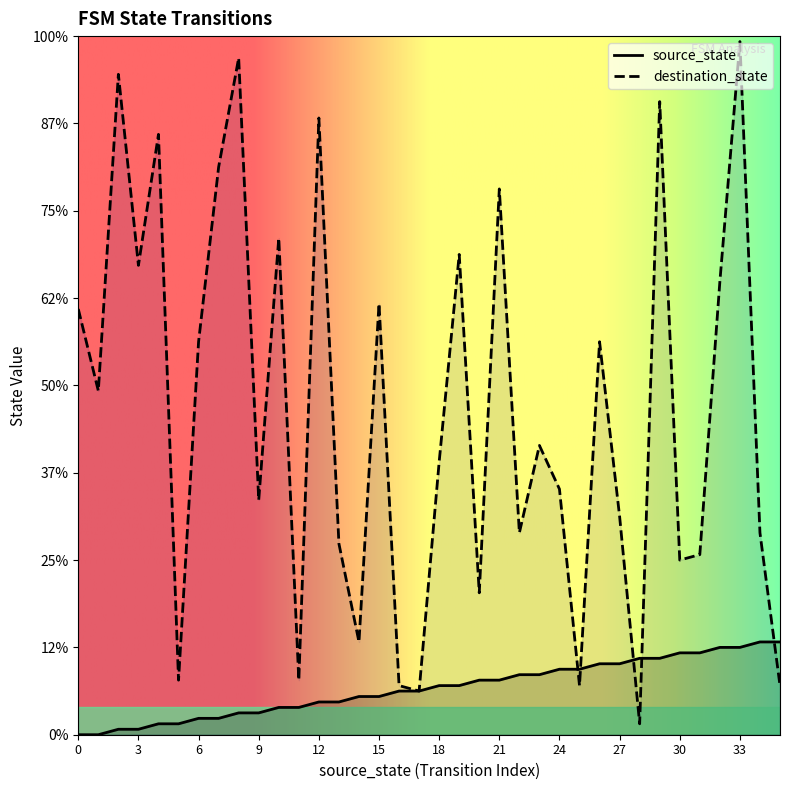

Reading right to left, list all the values displayed in this chart.

source_state: 35=17	34=17	33=16	32=16	31=15	30=15	29=14	28=14	27=13	26=13	25=12	24=12	23=11	22=11	21=10	20=10	19=9	18=9	17=8	16=8	15=7	14=7	13=6	12=6	11=5	10=5	9=4	8=4	7=3	6=3	5=2	4=2	3=1	2=1	1=0	0=0
destination_state: 35=9	34=37	33=127	32=83	31=33	30=32	29=116	28=2	27=40	26=72	25=9	24=45	23=53	22=37	21=100	20=26	19=88	18=50	17=8	16=9	15=79	14=17	13=35	12=113	11=10	10=91	9=43	8=124	7=104	6=72	5=10	4=110	3=86	2=121	1=63	0=78